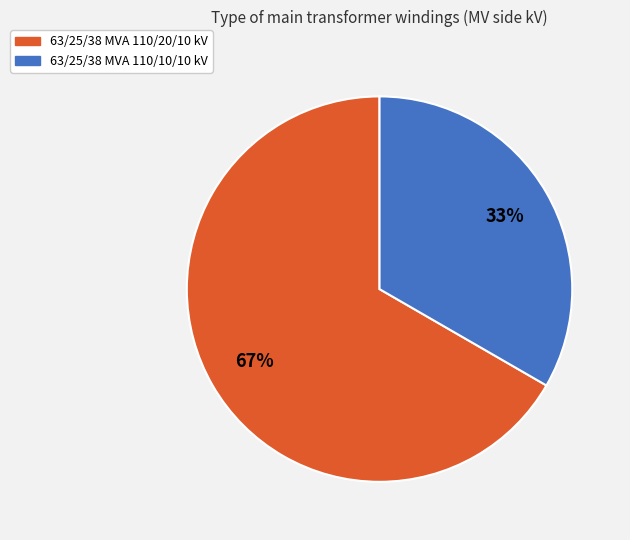

Approximately how many times larger is the value at 63/25/38 MVA 110/10/10 kV compared to 63/25/38 MVA 110/20/10 kV?

0.5